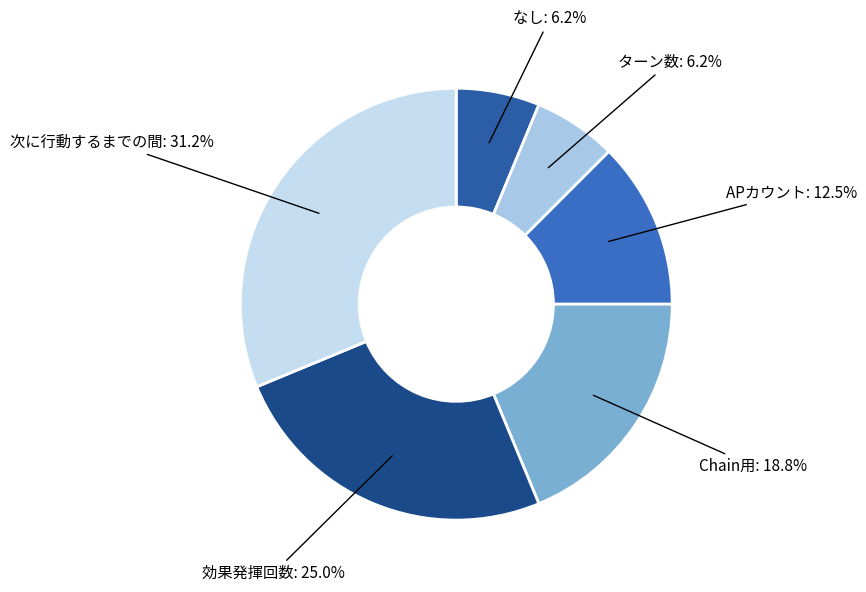

Between APカウント and 次に行動するまでの間, which is larger?

次に行動するまでの間